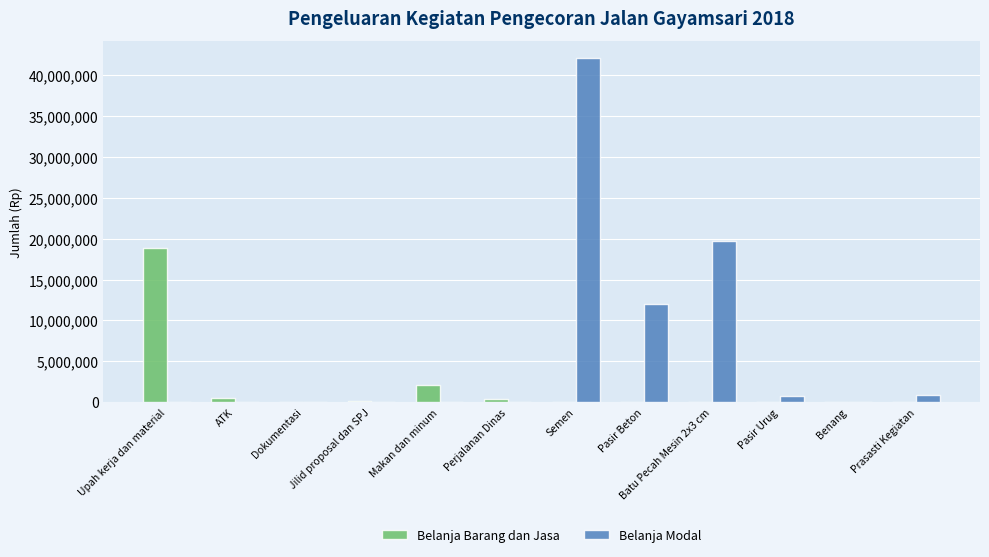

Which series changed the most between Upah kerja dan material and Prasasti Kegiatan?

Belanja Barang dan Jasa